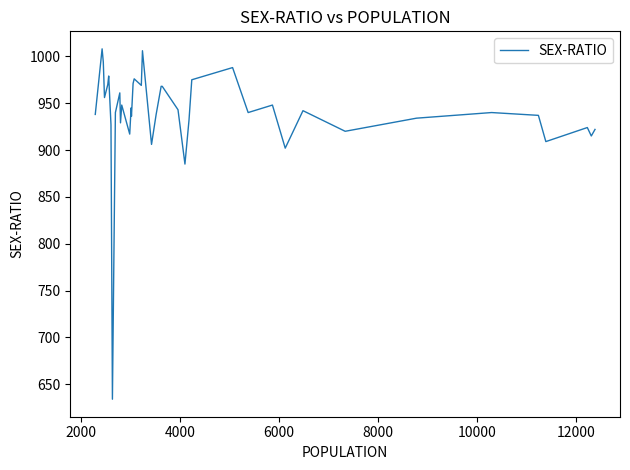

What is the difference between the maximum and minimum values?

374